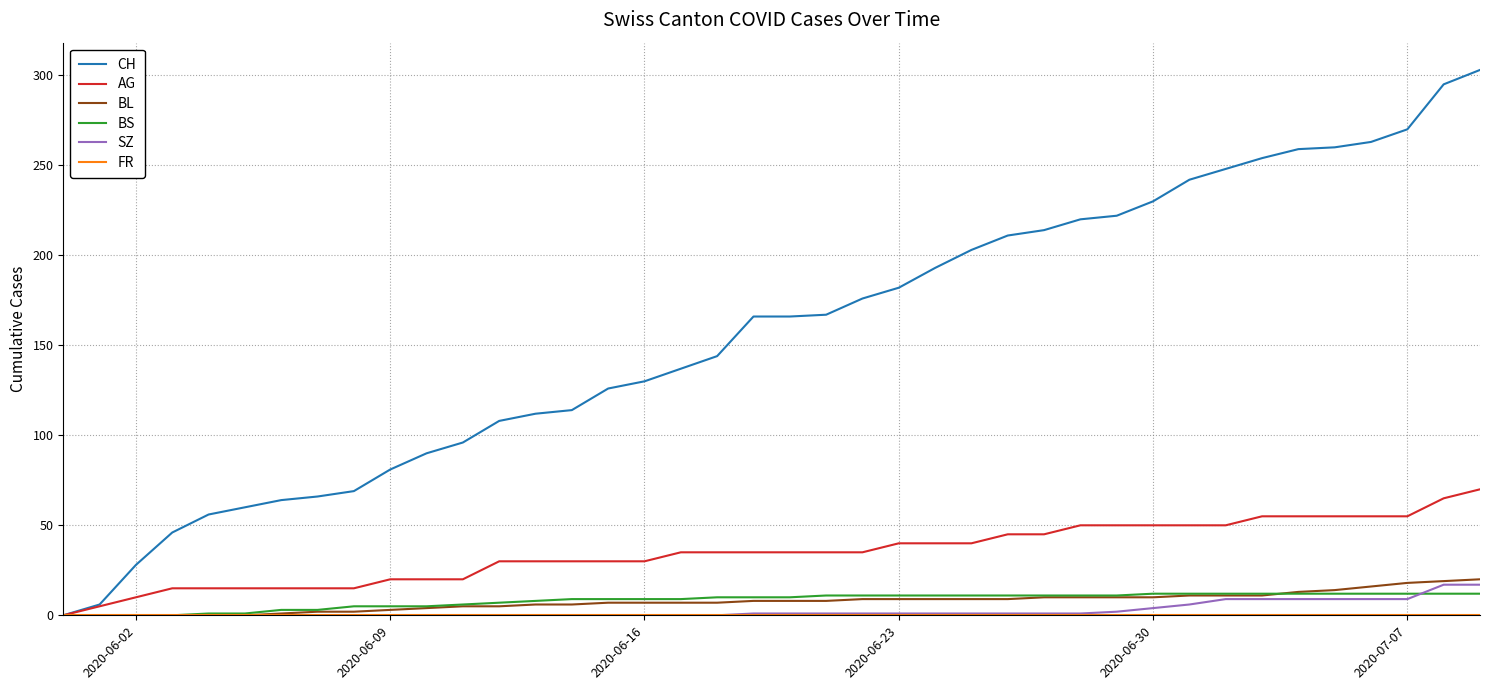

Which series has the largest range (max minus min)?

CH